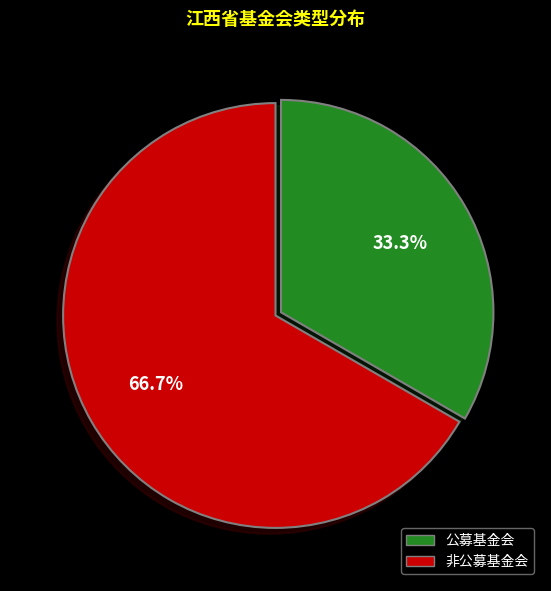

To the nearest percent, what percentage of the pie is 非公募基金会?

67%